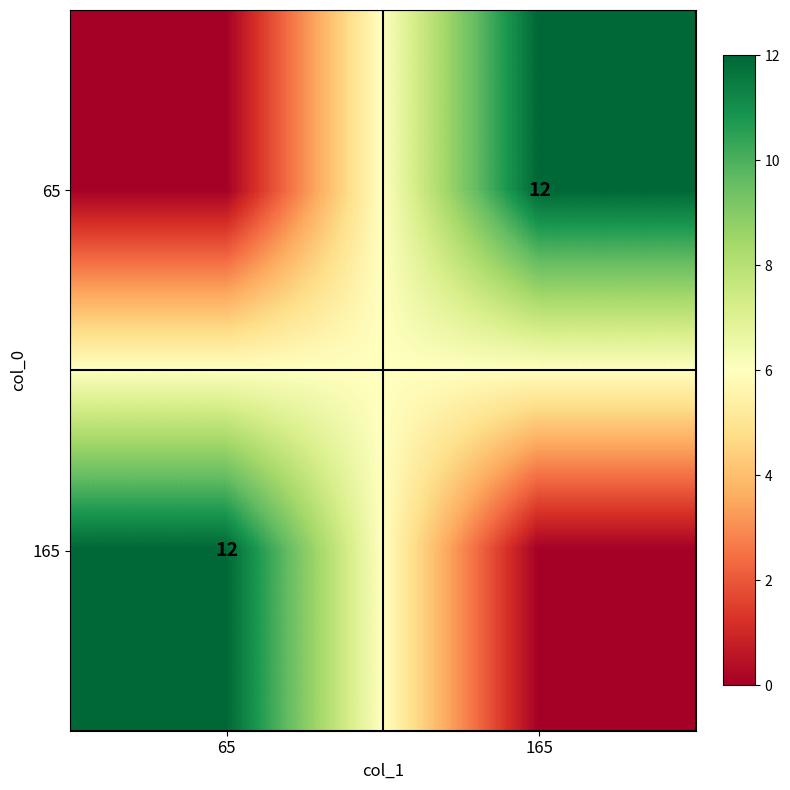

True or false: 65 has a value of 3 at 165.

False